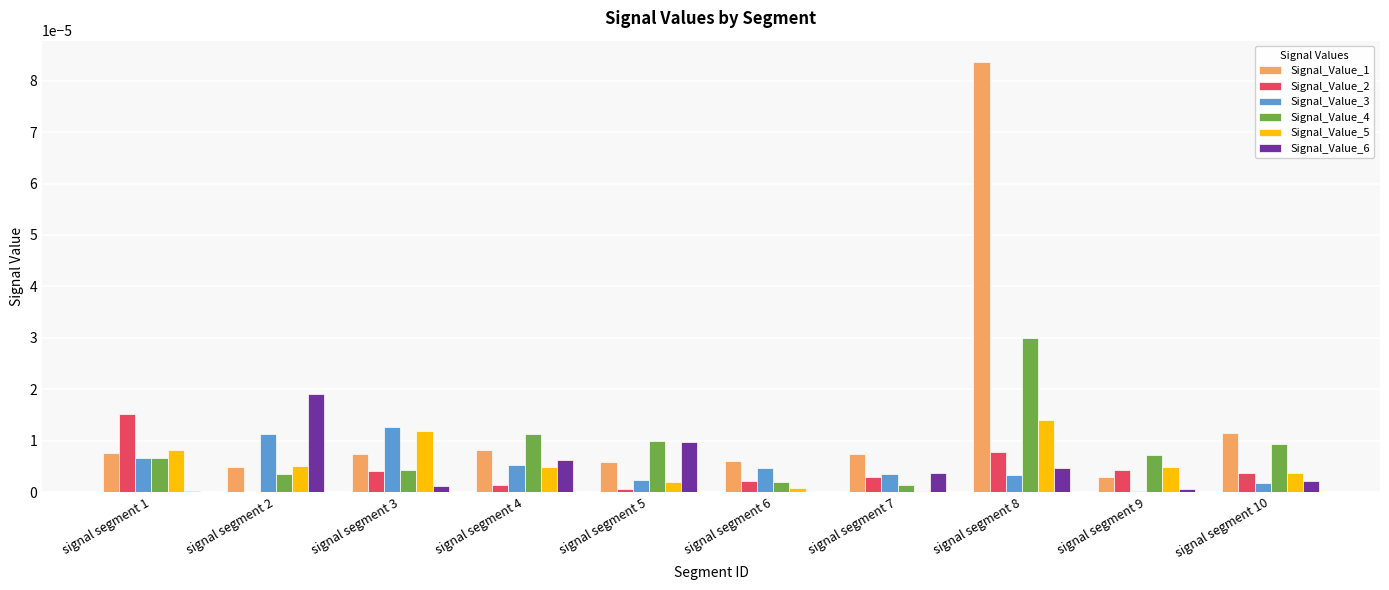

At which category is the sum across all series the highest?

signal segment 8